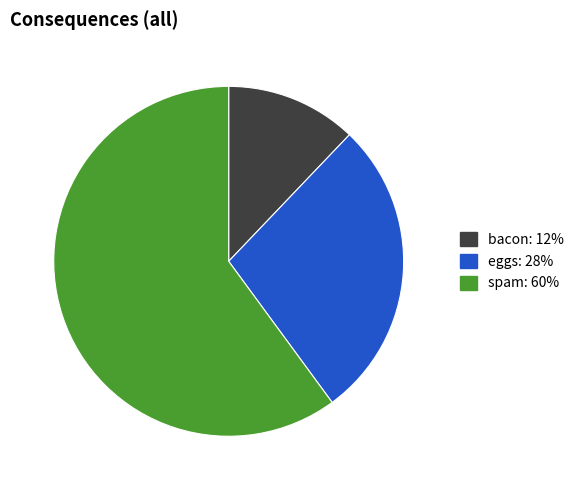

Count the number of slices in the pie.

3